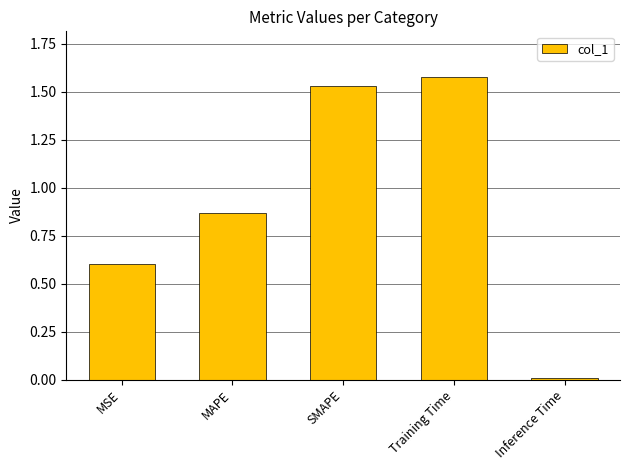

Is it true that the value at MAPE is 1.1?

False